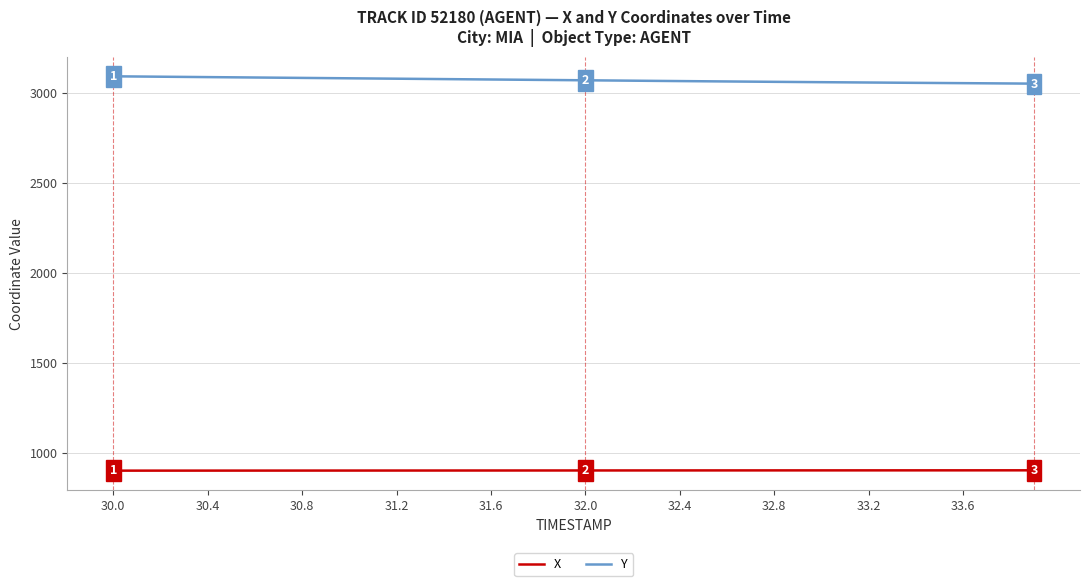

Which series has the widest spread of values?

Y